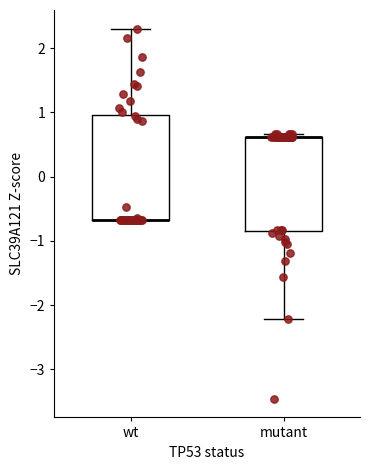

Where is the lower edge of the box for mutant on the y-axis? The values are not printed on the chart, so give them approximately, as read against the axis.

-0.8